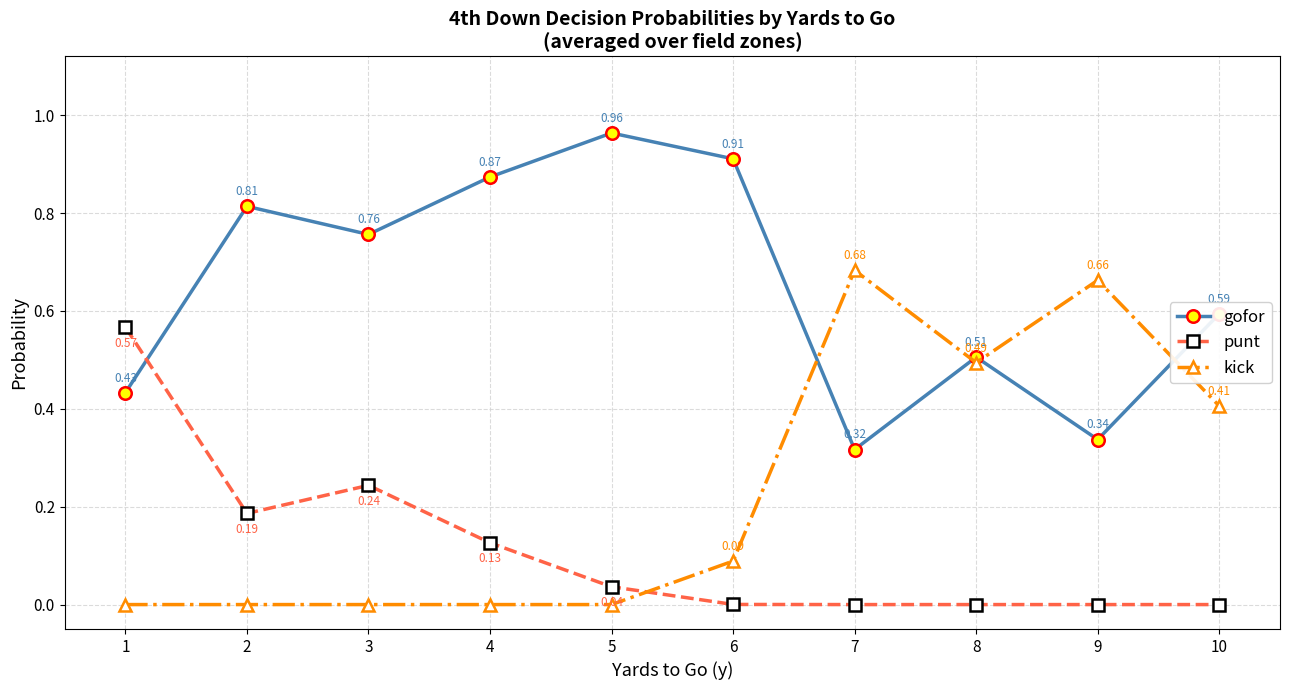

Which series has the widest spread of values?

kick